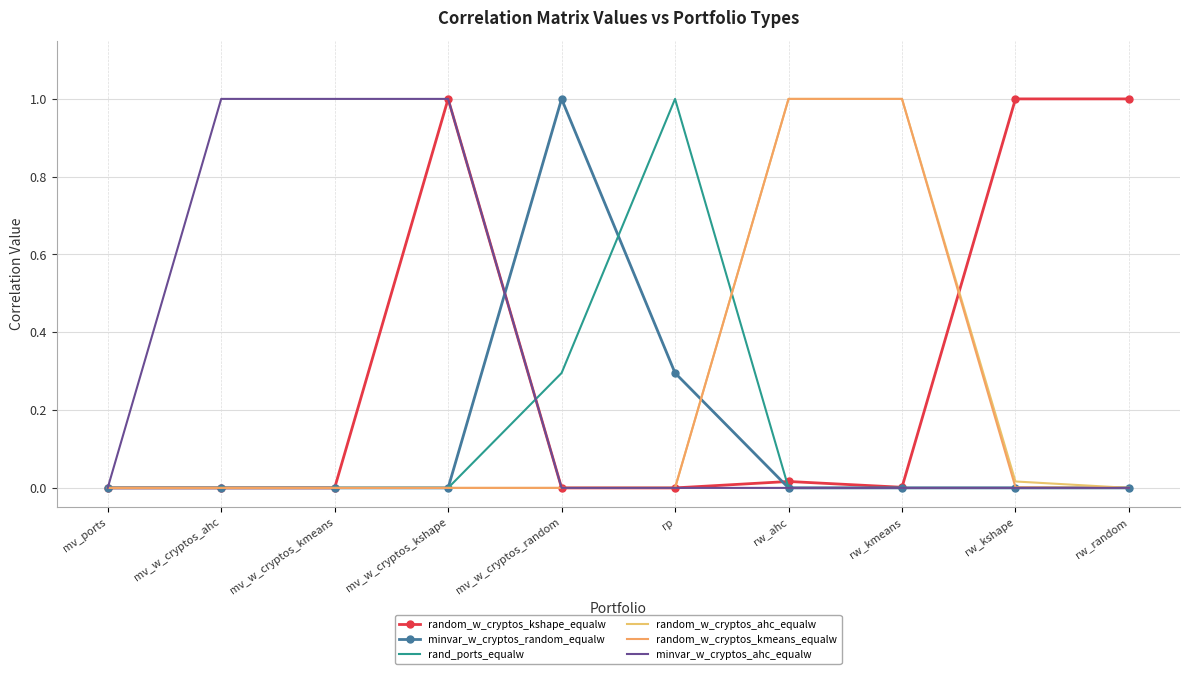

At which category is the sum across all series the highest?

rw_ahc